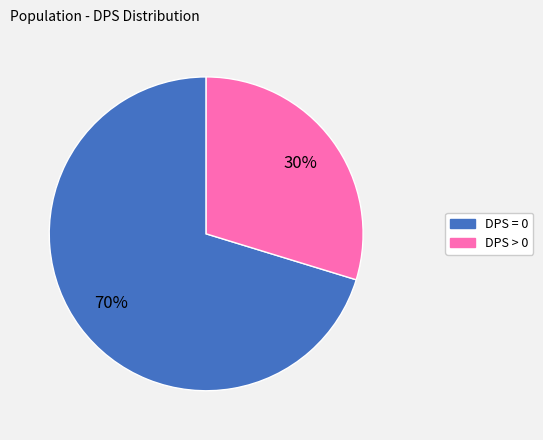

How many segments does this pie chart have?

2